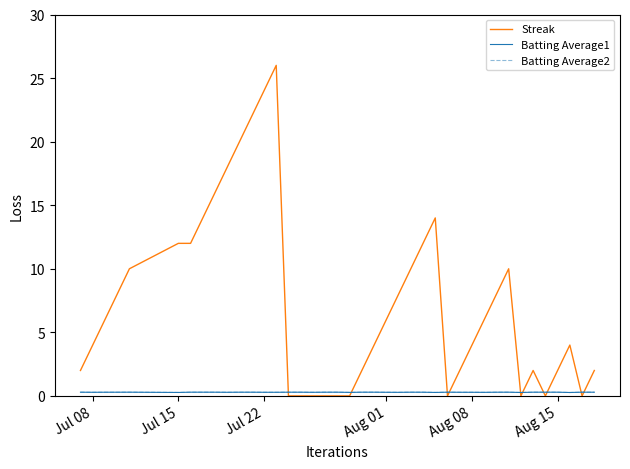

What is the maximum value for Streak?

26.0